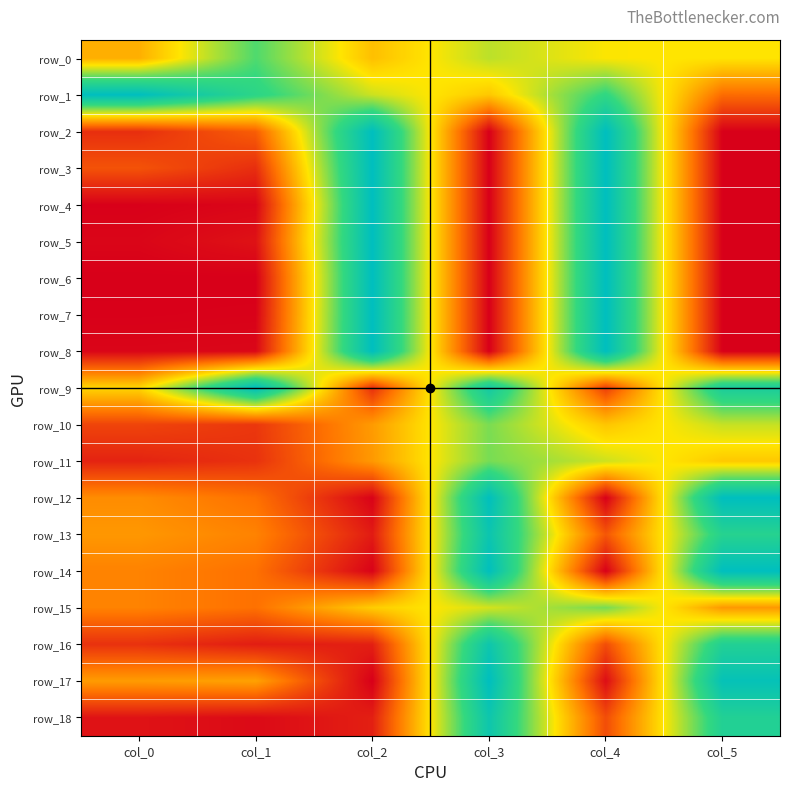

Reading left to right, list all the values displayed in this chart.

row_0: col_0=0.4	col_1=0.7	col_2=0.4	col_3=0.6	col_4=0.5	col_5=0.5
row_1: col_0=1.0	col_1=0.8	col_2=0.6	col_3=0.4	col_4=0.8	col_5=0.2
row_2: col_0=0.1	col_1=0.2	col_2=1.0	col_3=0.0	col_4=1.0	col_5=0.0
row_3: col_0=0.2	col_1=0.1	col_2=1.0	col_3=0.0	col_4=1.0	col_5=0.0
row_4: col_0=0.0	col_1=0.0	col_2=1.0	col_3=0.0	col_4=1.0	col_5=0.0
row_5: col_0=0.0	col_1=0.0	col_2=1.0	col_3=0.0	col_4=1.0	col_5=0.0
row_6: col_0=0.0	col_1=0.0	col_2=1.0	col_3=0.0	col_4=1.0	col_5=0.0
row_7: col_0=0.0	col_1=0.0	col_2=1.0	col_3=0.0	col_4=1.0	col_5=0.0
row_8: col_0=0.0	col_1=0.0	col_2=1.0	col_3=0.0	col_4=1.0	col_5=0.0
row_9: col_0=0.5	col_1=1.0	col_2=0.1	col_3=0.9	col_4=0.1	col_5=0.9
row_10: col_0=0.1	col_1=0.1	col_2=0.3	col_3=0.7	col_4=0.4	col_5=0.6
row_11: col_0=0.1	col_1=0.1	col_2=0.3	col_3=0.7	col_4=0.6	col_5=0.4
row_12: col_0=0.3	col_1=0.2	col_2=0.0	col_3=1.0	col_4=0.0	col_5=1.0
row_13: col_0=0.3	col_1=0.3	col_2=0.1	col_3=0.9	col_4=0.2	col_5=0.8
row_14: col_0=0.3	col_1=0.2	col_2=0.0	col_3=1.0	col_4=0.0	col_5=1.0
row_15: col_0=0.3	col_1=0.2	col_2=0.4	col_3=0.6	col_4=0.7	col_5=0.3
row_16: col_0=0.1	col_1=0.1	col_2=0.1	col_3=0.9	col_4=0.2	col_5=0.8
row_17: col_0=0.3	col_1=0.4	col_2=0.0	col_3=1.0	col_4=0.0	col_5=1.0
row_18: col_0=0.0	col_1=0.0	col_2=0.1	col_3=0.9	col_4=0.2	col_5=0.8